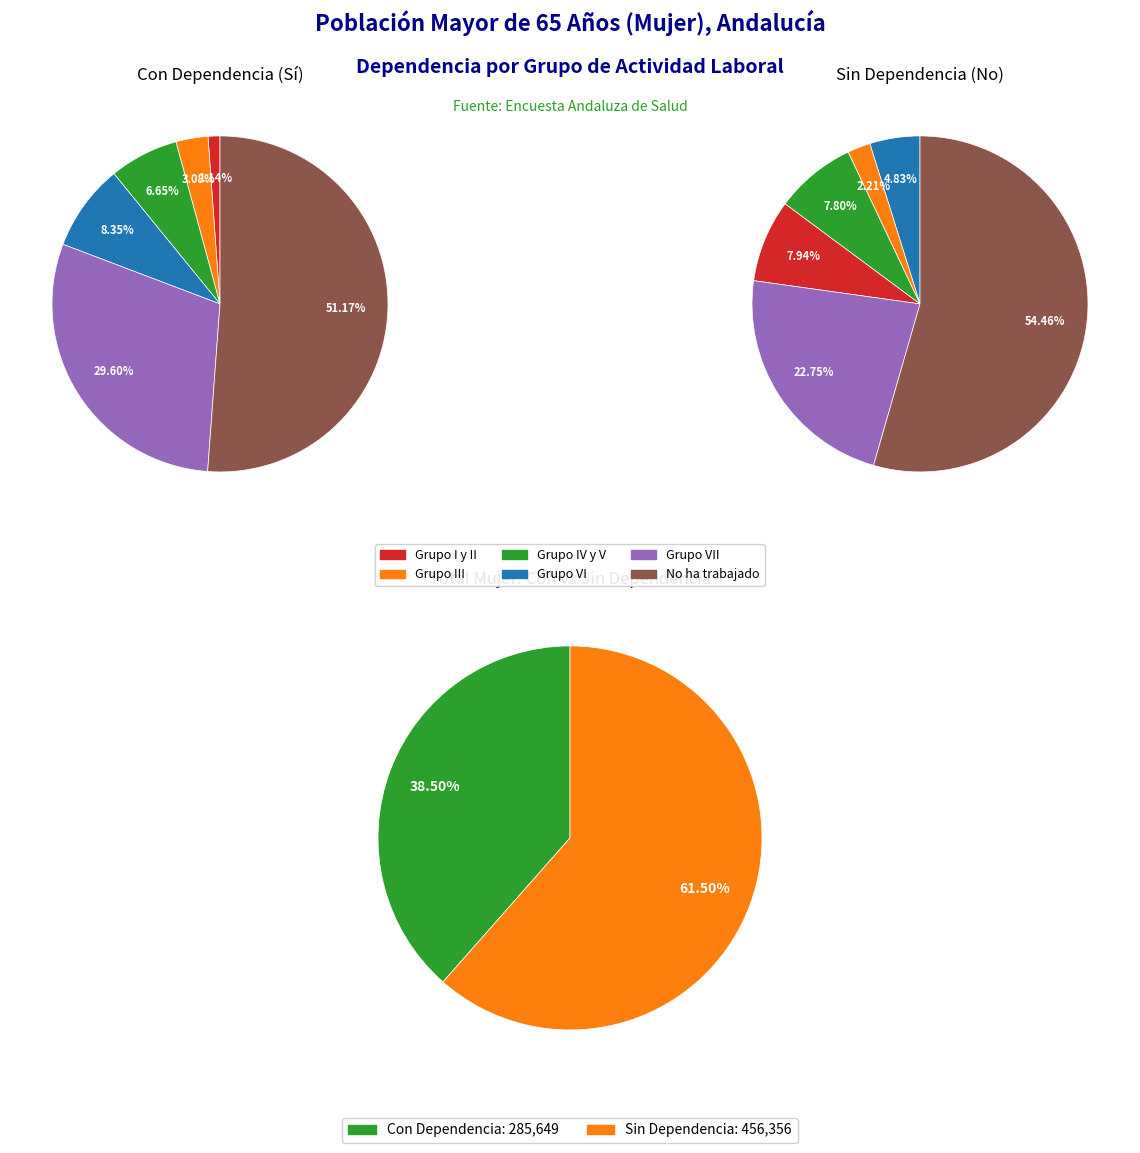

Which has a higher value, Grupo I y II or Grupo III?

Grupo III